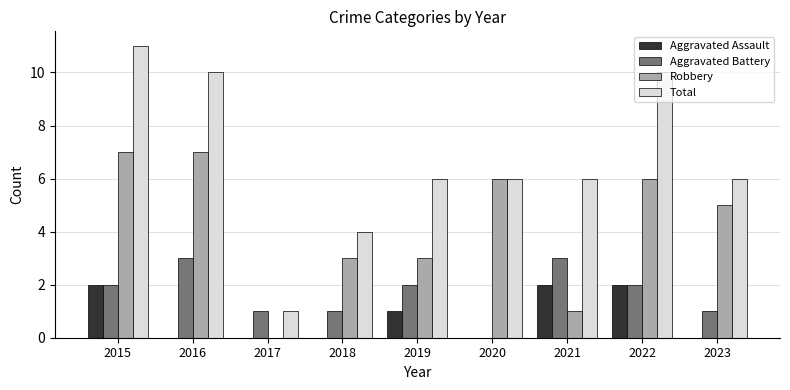

Count the number of categories in the chart.

9